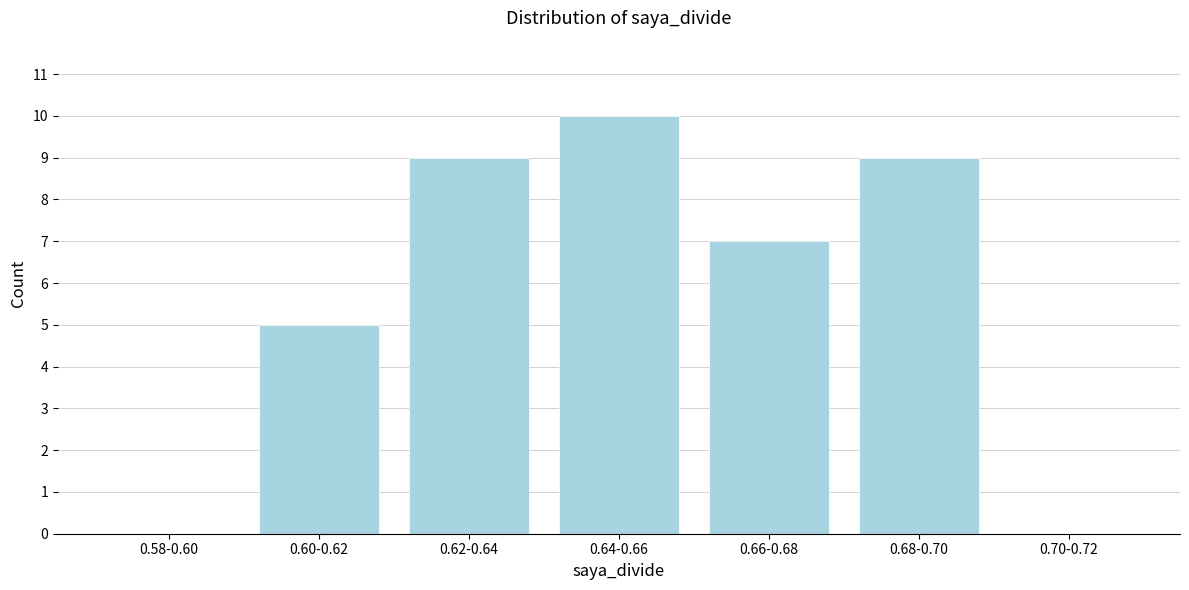

Reading left to right, what are all the values shown in this chart?

0.58-0.60=0	0.60-0.62=5	0.62-0.64=9	0.64-0.66=10	0.66-0.68=7	0.68-0.70=9	0.70-0.72=0